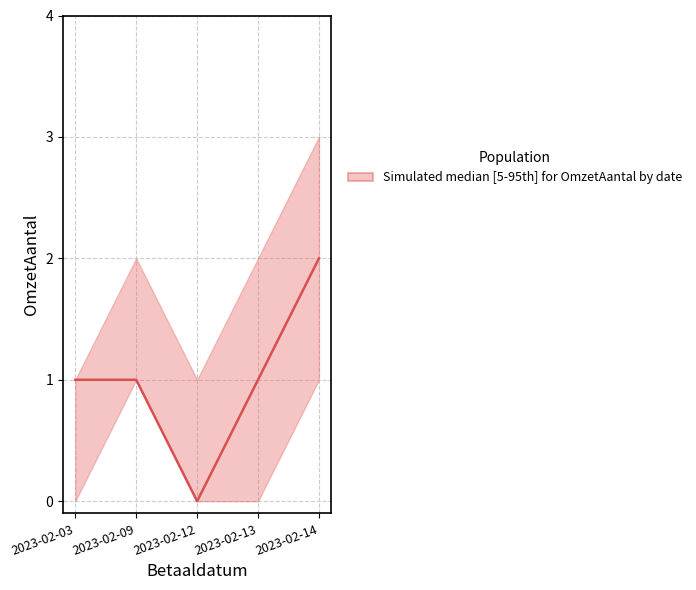

How many interior local valleys (lower than both neighbors) does the data have?

1